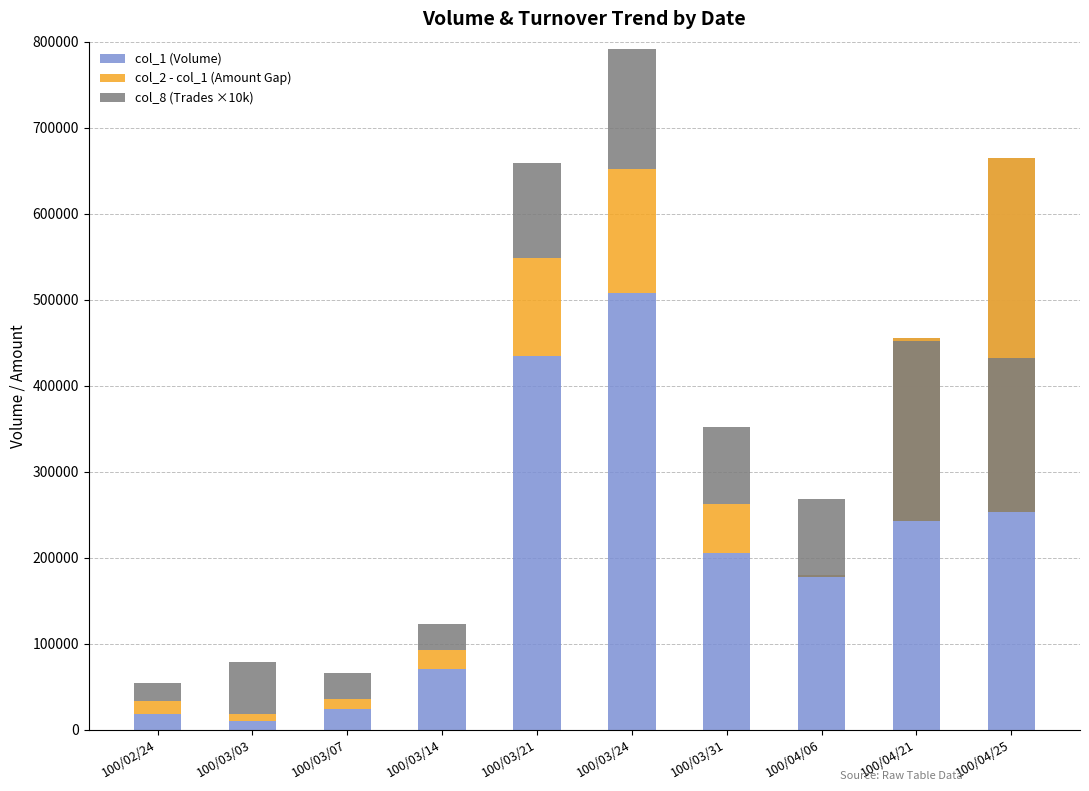

How many negative values does the col_2 - col_1 (Amount Gap) series have?

3